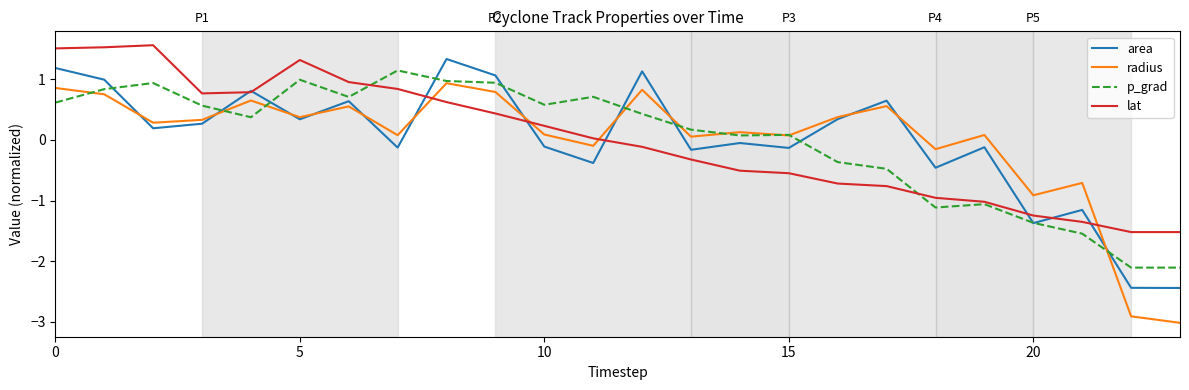

How many positive values does the lat series have?

12